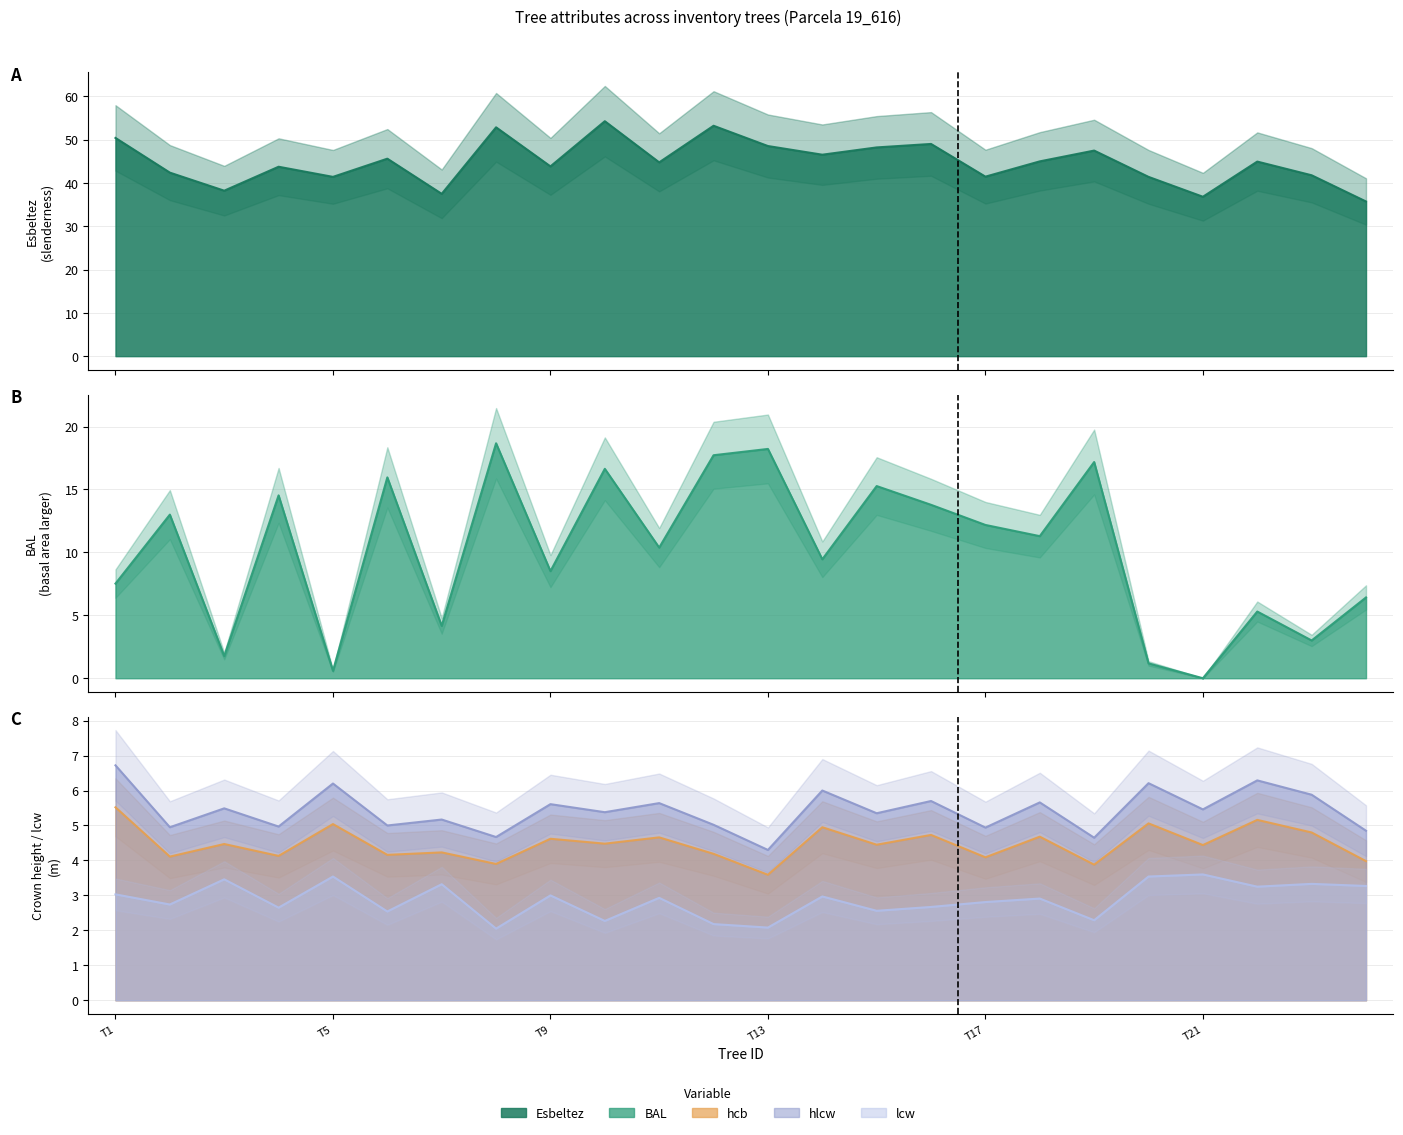

The lcw series shows 2.9 at 19_616_18. True or false?

True